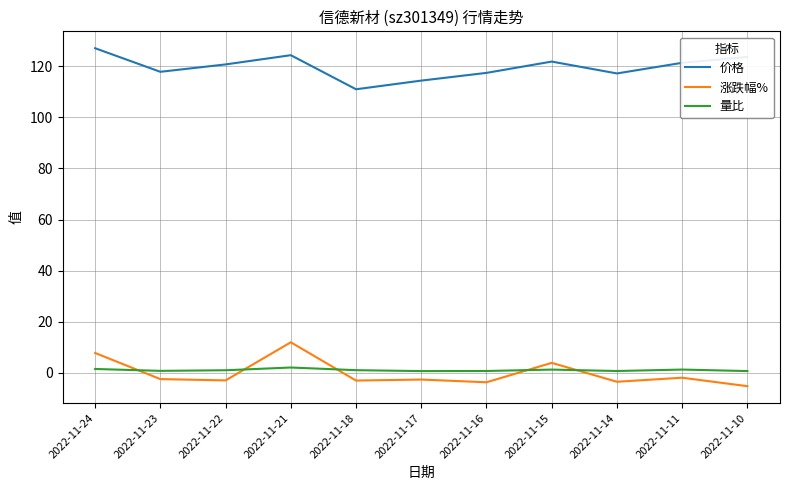

Which series has the largest total across all categories?

价格